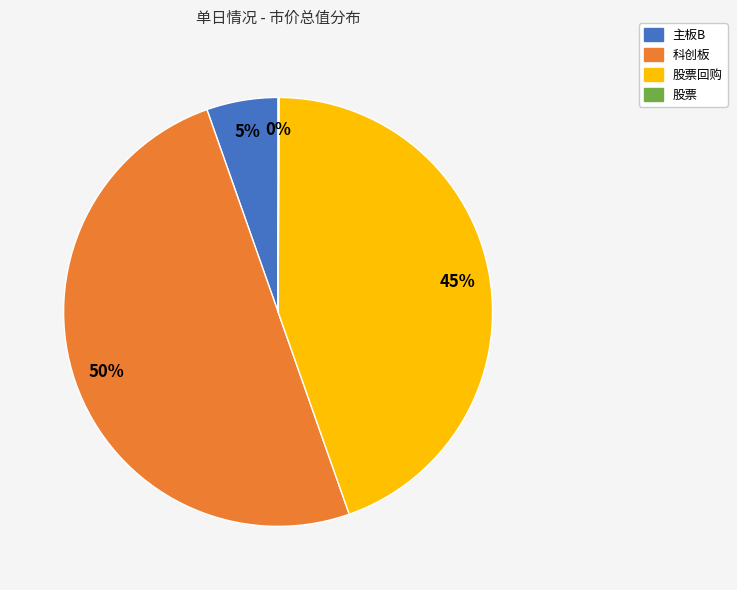

To the nearest percent, what is the average slice percentage?

25%